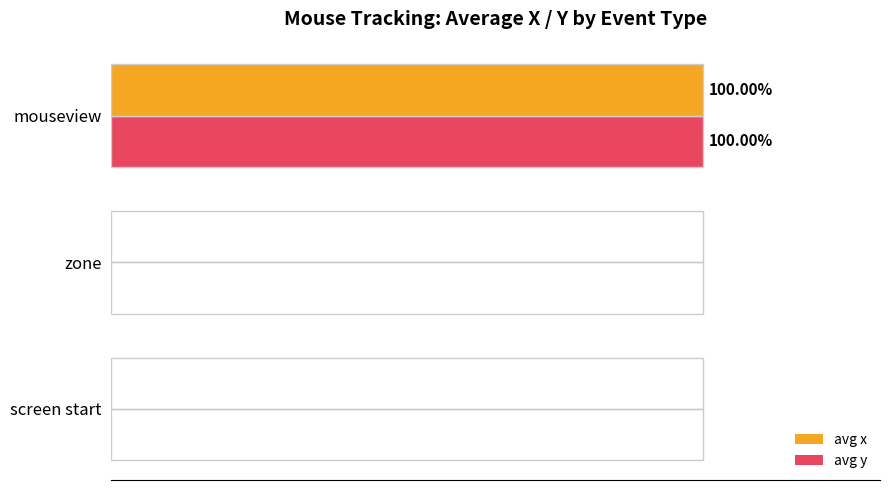

What are all the series names shown in the legend?

avg x, avg y